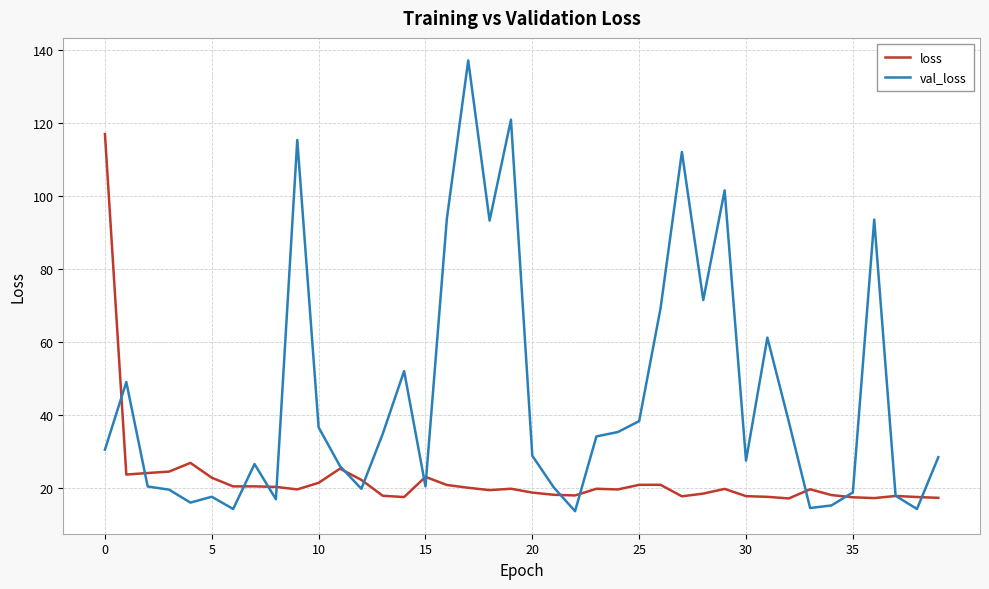

What is the greatest value displayed?

137.2